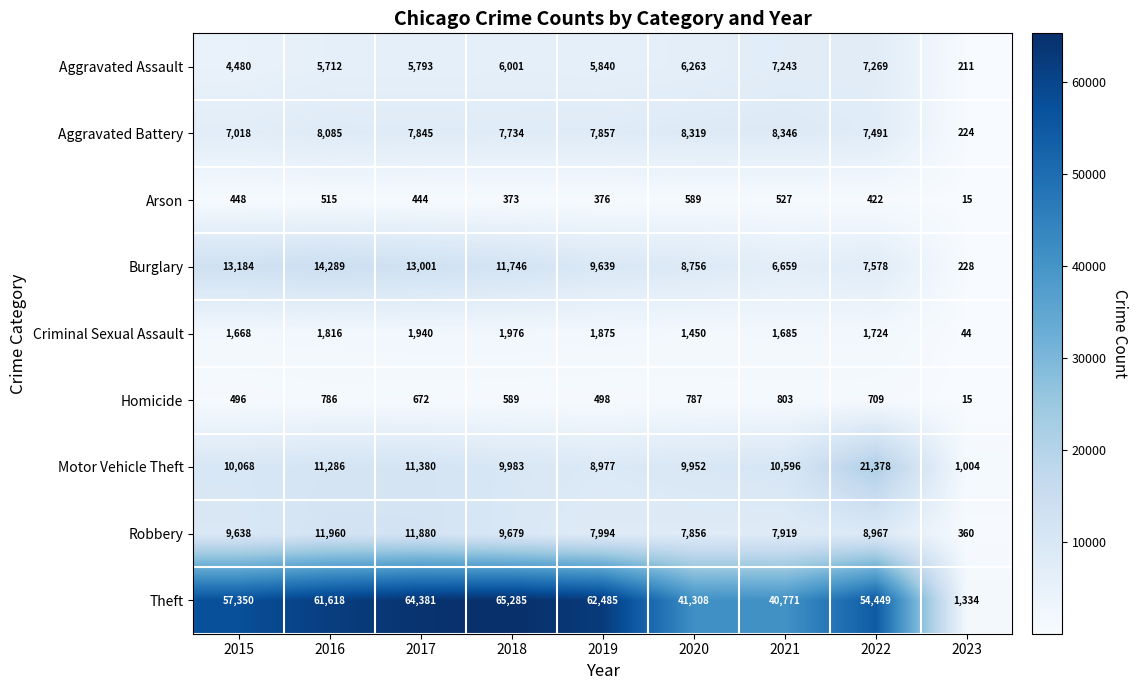

What is the minimum value shown in the chart?

15